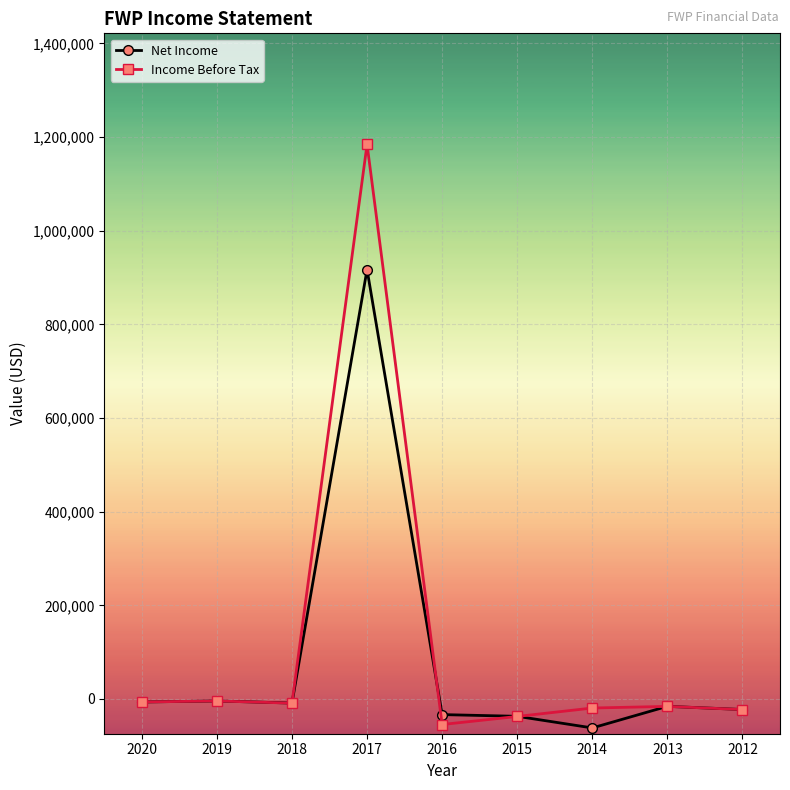

What is the lowest value of the Net Income series?

-61800